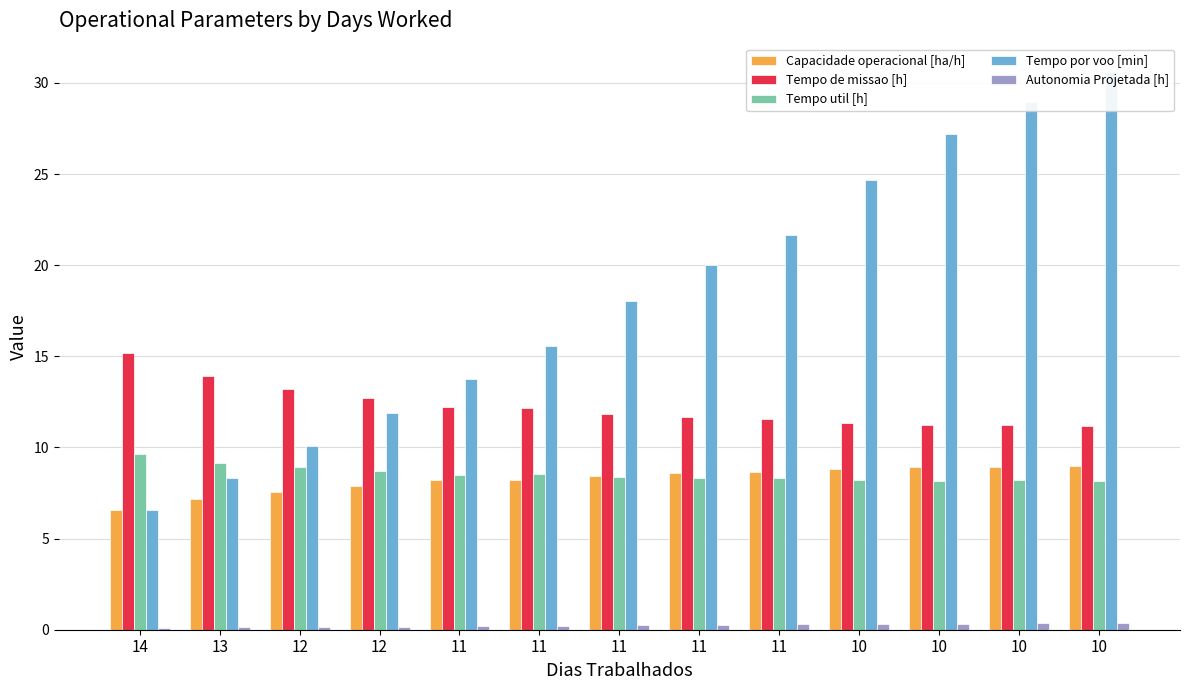

Does the chart contain any negative values?

No